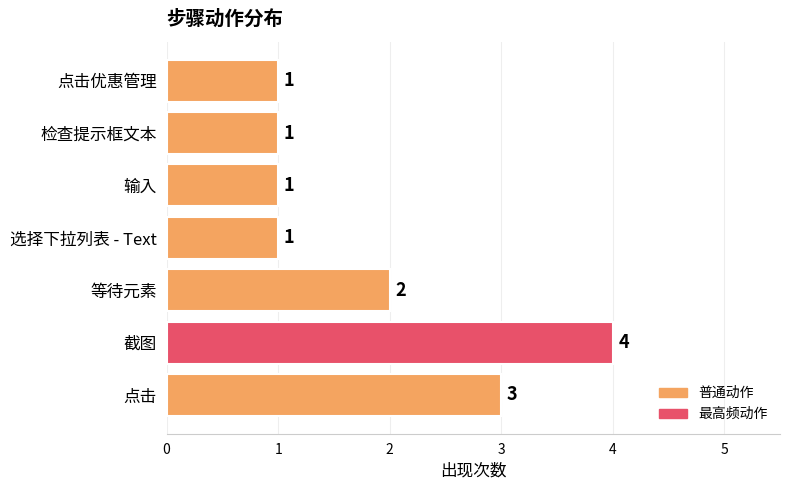

At which category does the chart reach its peak across all series?

截图